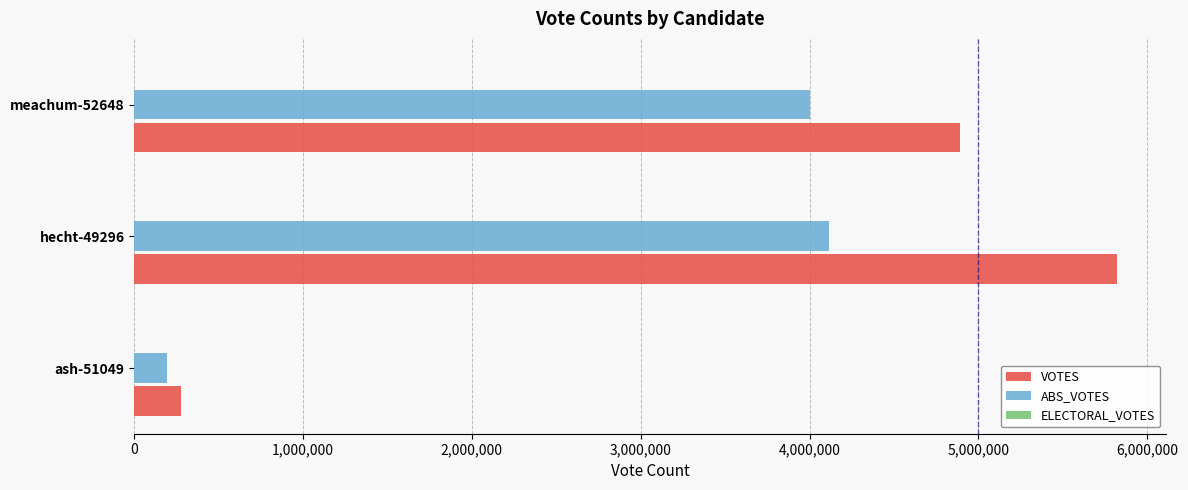

Which series has the largest total across all categories?

VOTES